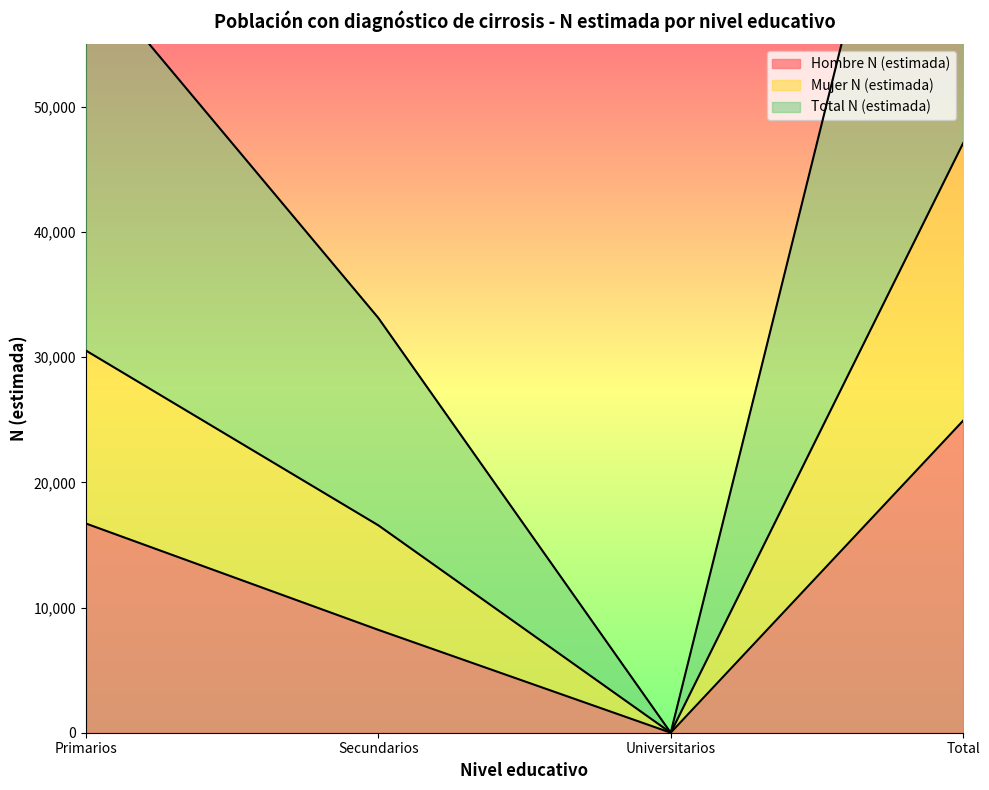

What is the label of the 4th point from the right?

Primarios